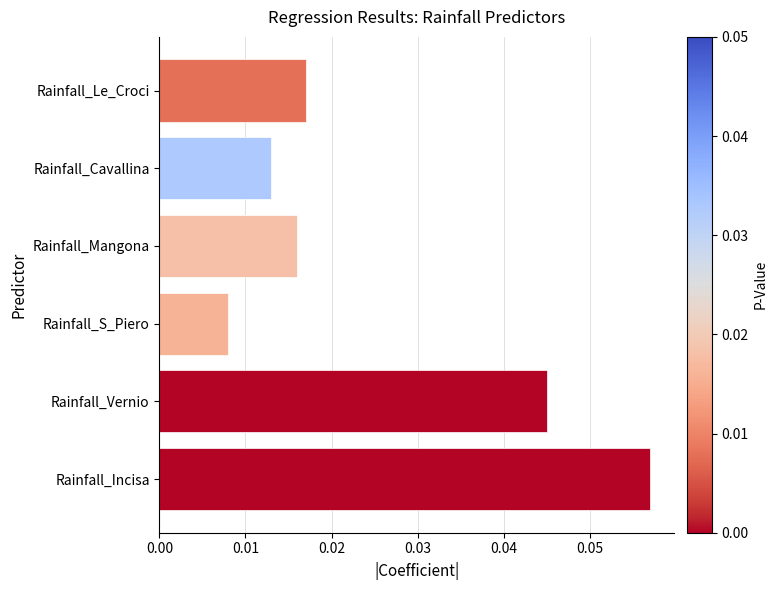

The chart shows a value of 0.1 at Rainfall_Vernio. True or false?

False